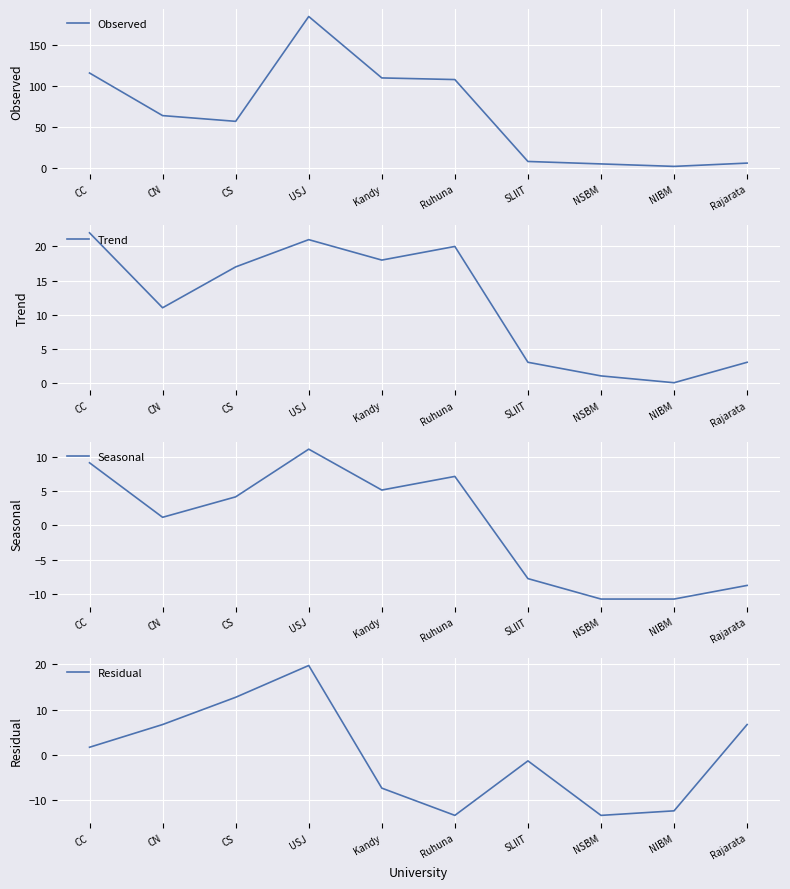

What are all the series names shown in the legend?

Observed, Trend, Seasonal, Residual